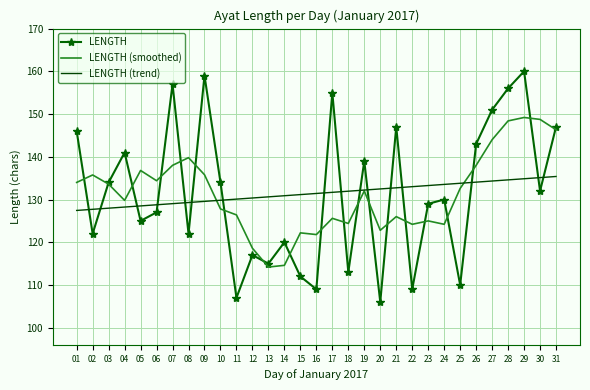

Rank the series by their maximum value, from highest to lowest.

LENGTH, LENGTH (smoothed), LENGTH (trend)